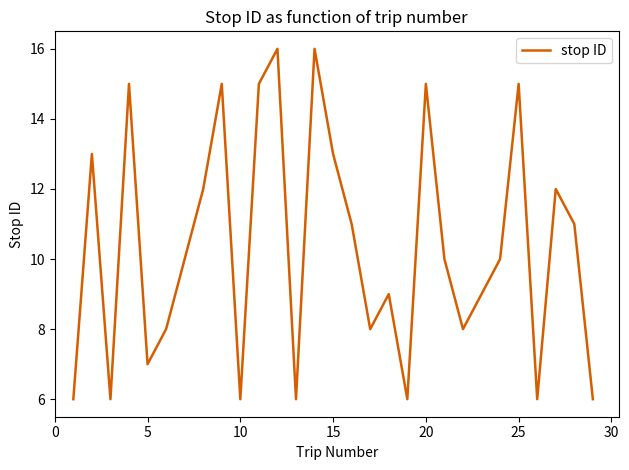

How many interior local valleys (lower than both neighbors) does the data have?

8